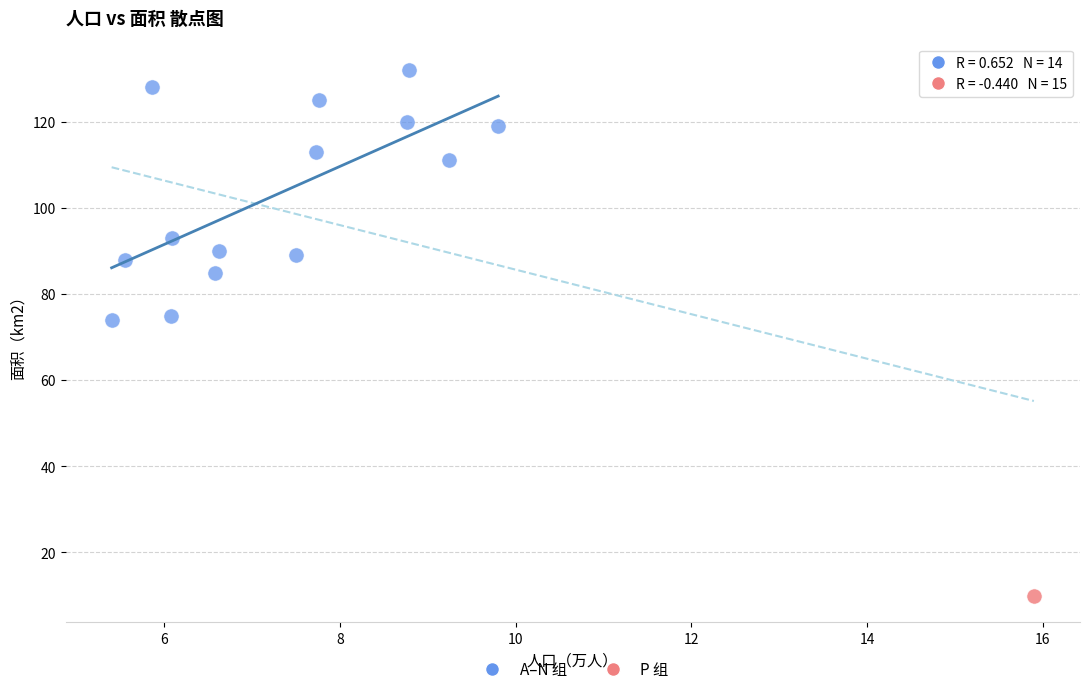

What are all the series names shown in the legend?

A–N 组, P 组